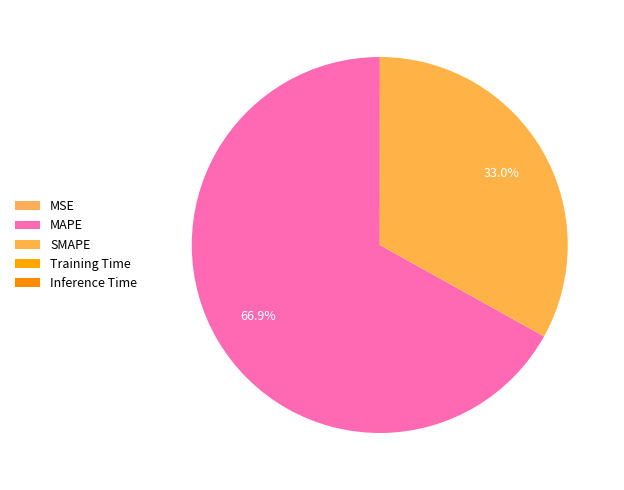

Which slice is the smallest?

MSE